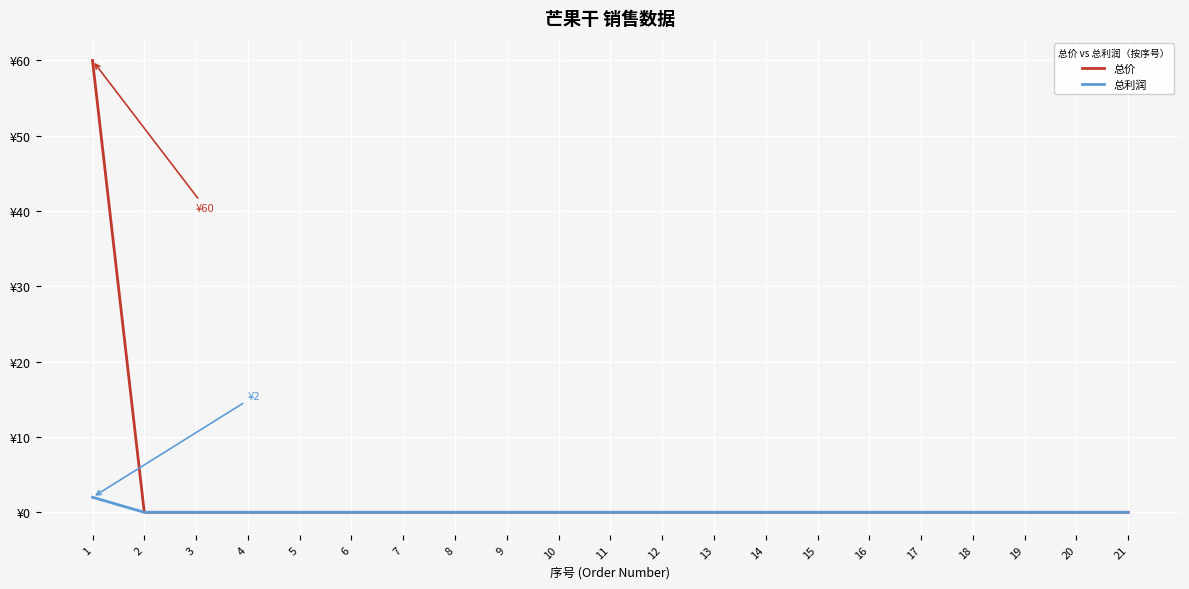

Which series has the widest spread of values?

总价